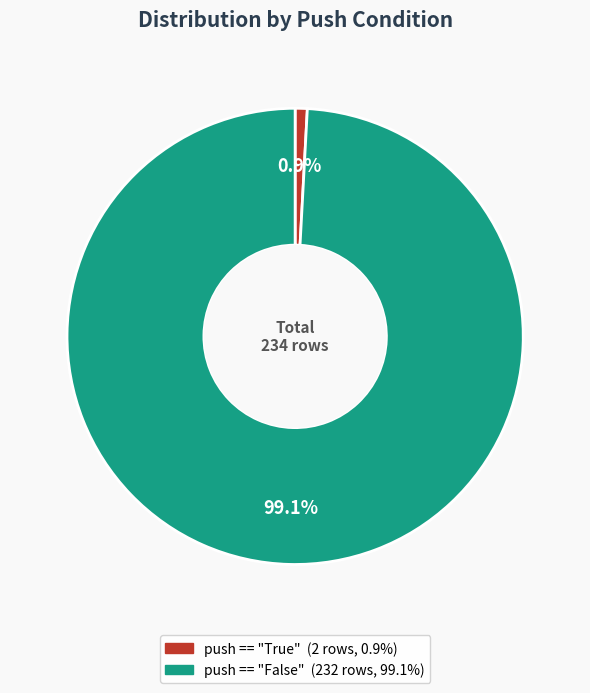

Count the number of slices in the pie.

2